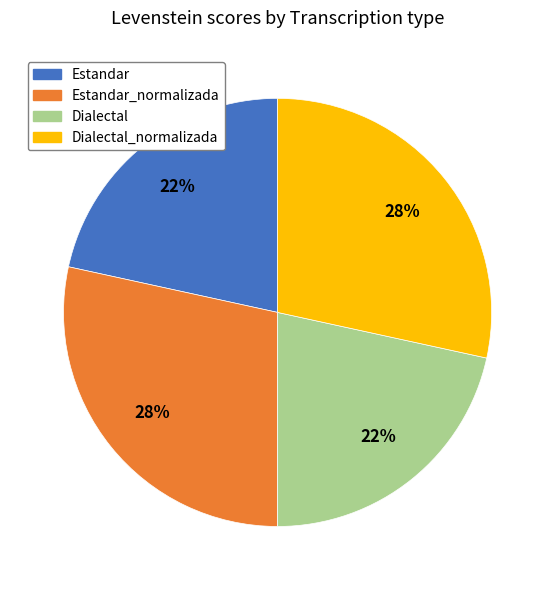

Is Estandar the majority of the pie?

No